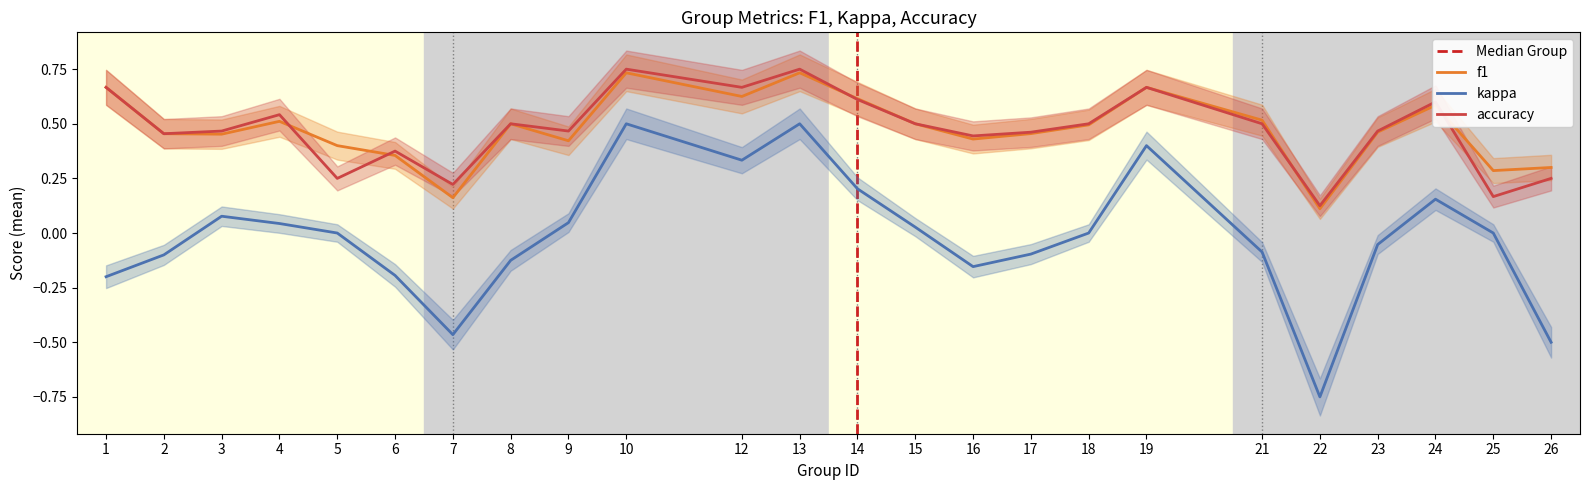

At which label does accuracy reach its peak?

10